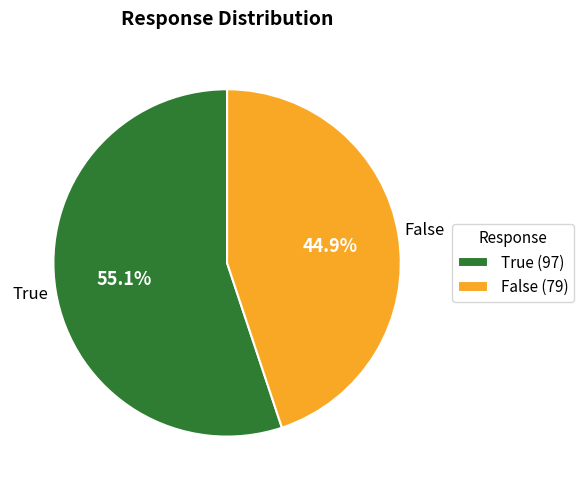

How many slices are in this pie chart?

2